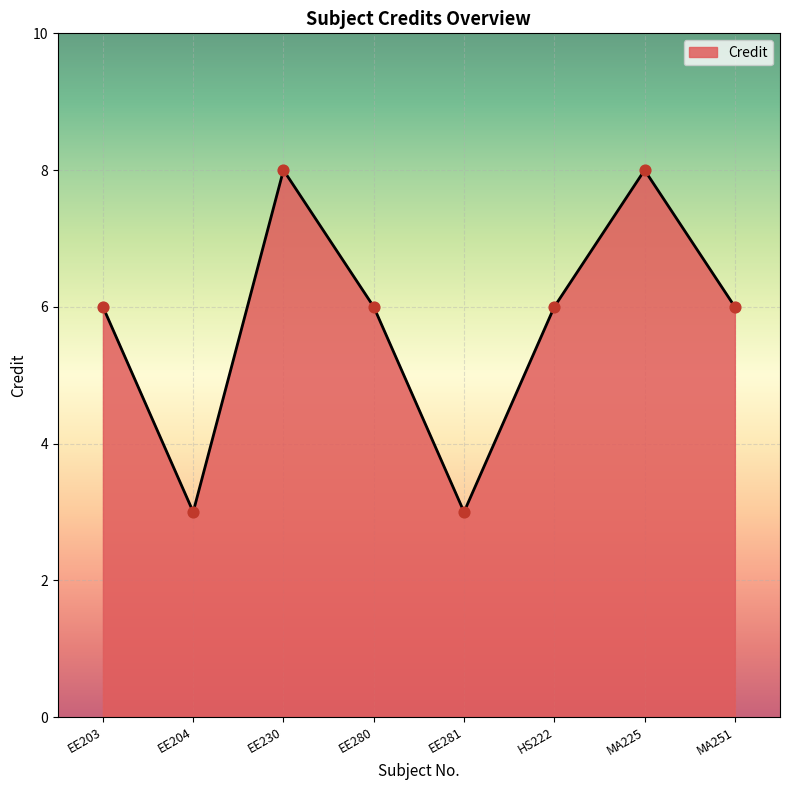

What is the change in value from EE204 to EE280?

+3